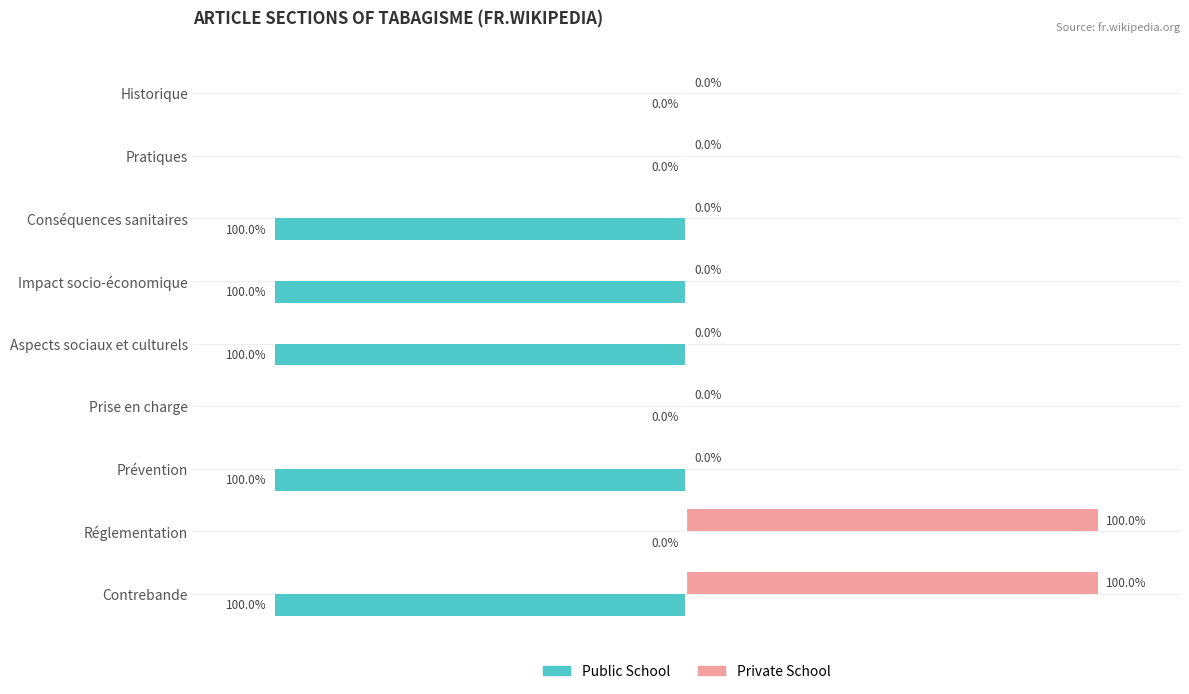

Is the value of Public School at Aspects sociaux et culturels greater than the value of Private School at Conséquences sanitaires?

No